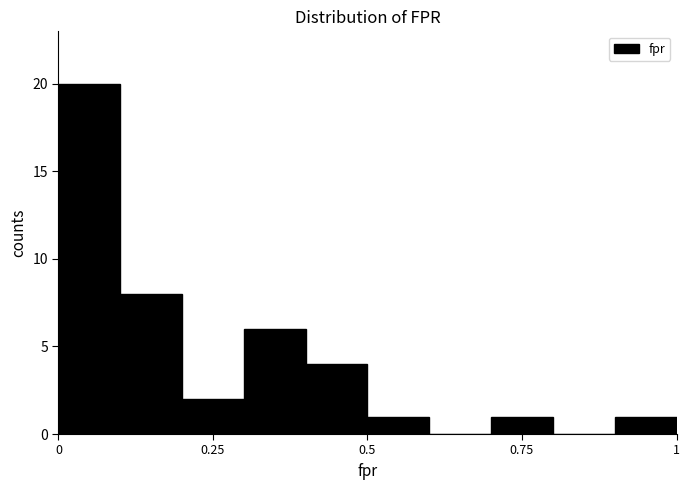

Around what value on the x-axis is the tallest bar? Give the approximate position of its centre, as read against the axis.

0.05